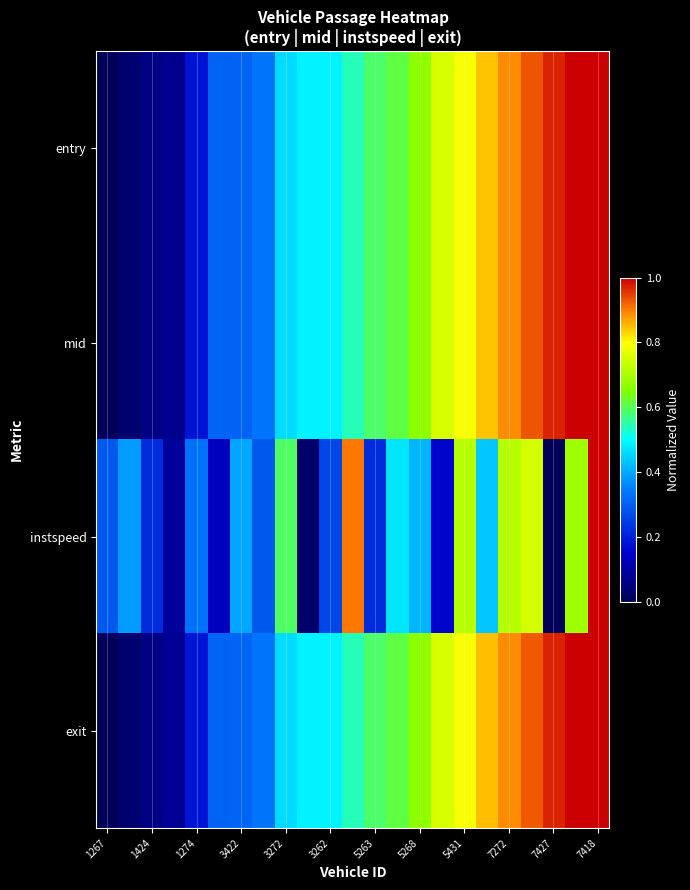

At which category does the chart reach its minimum across all series?

1267